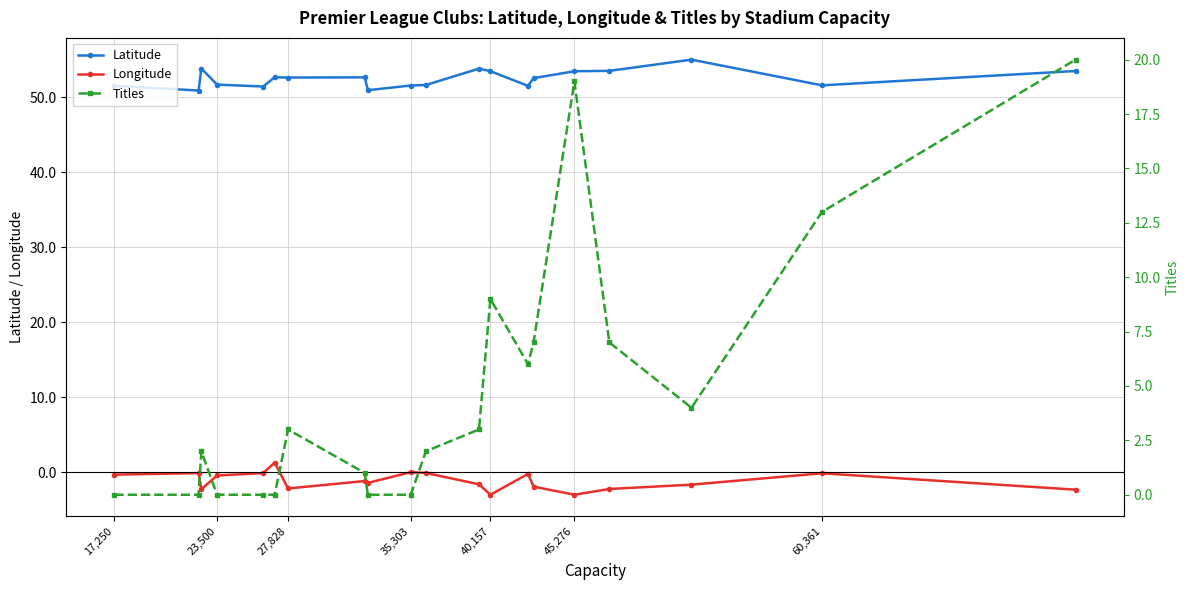

True or false: Latitude and Longitude cross at least once.

False